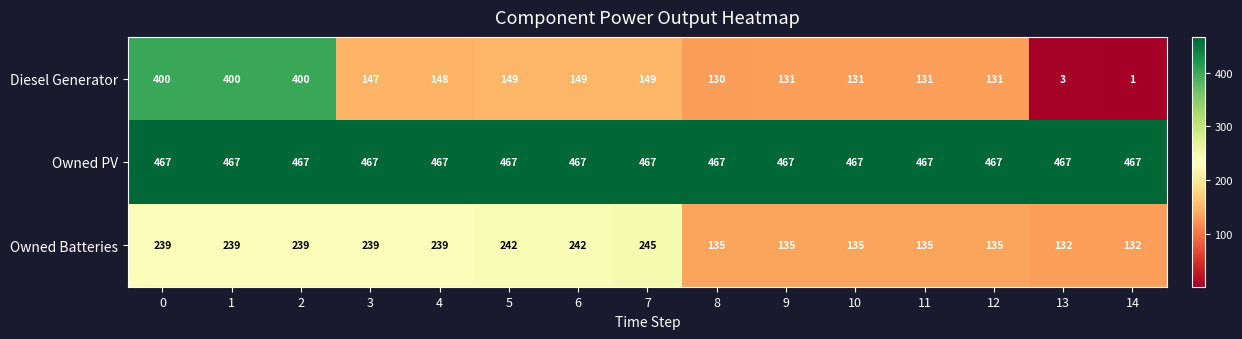

Between 5 and 7, which series saw the biggest shift?

Owned Batteries